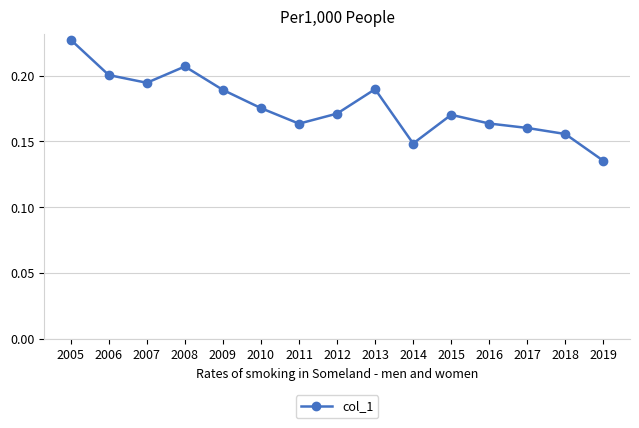

How many data points does each series have?

15